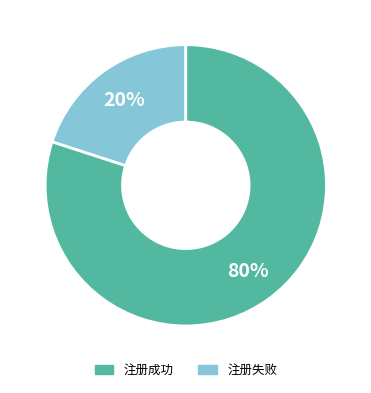

True or false: 注册失败 accounts for 72% of the total.

False